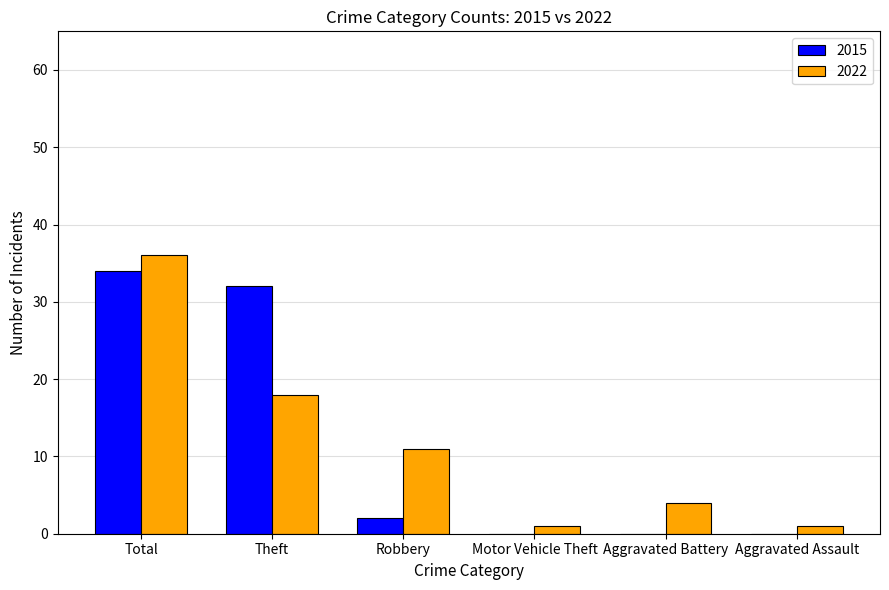

Does the chart contain stacked bars?

No